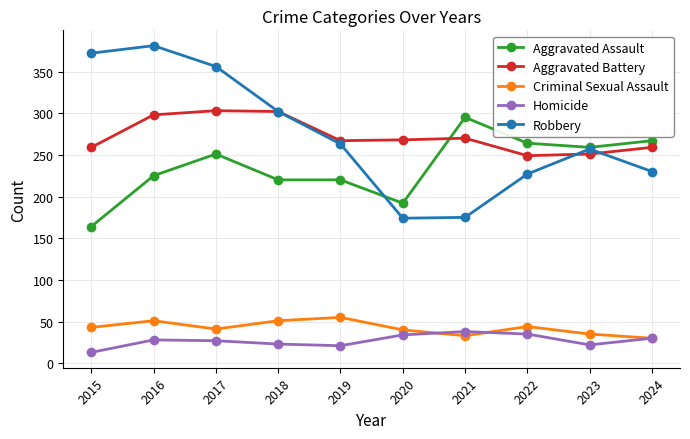

Is the value of Criminal Sexual Assault at 2024 greater than the value of Robbery at 2017?

No